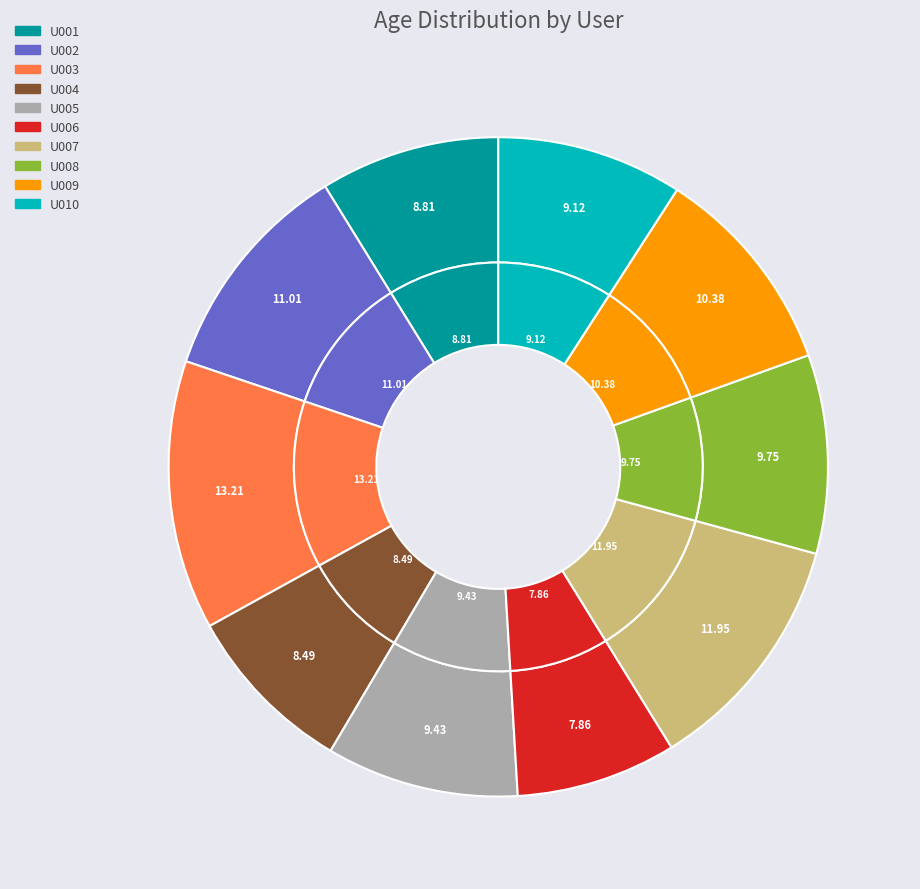

To the nearest percent, what portion does U009 represent?

10%